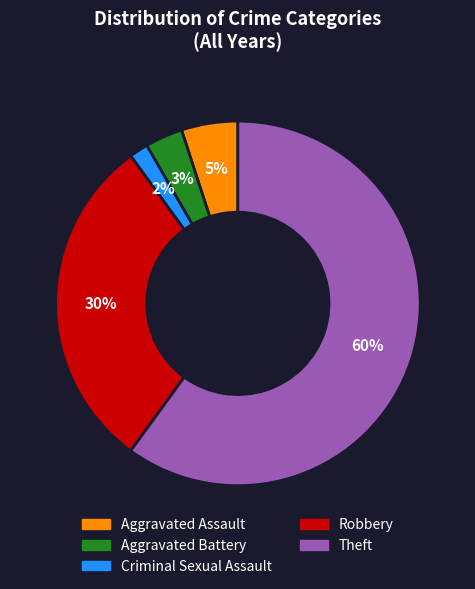

Is the sum of Criminal Sexual Assault and Aggravated Battery greater than half?

No